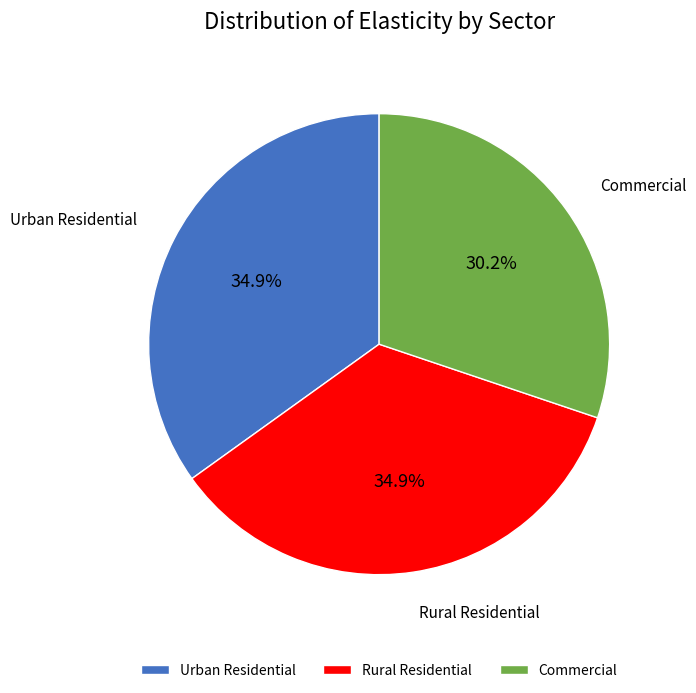

Approximately how many times larger is the value at Rural Residential compared to Urban Residential?

1.0